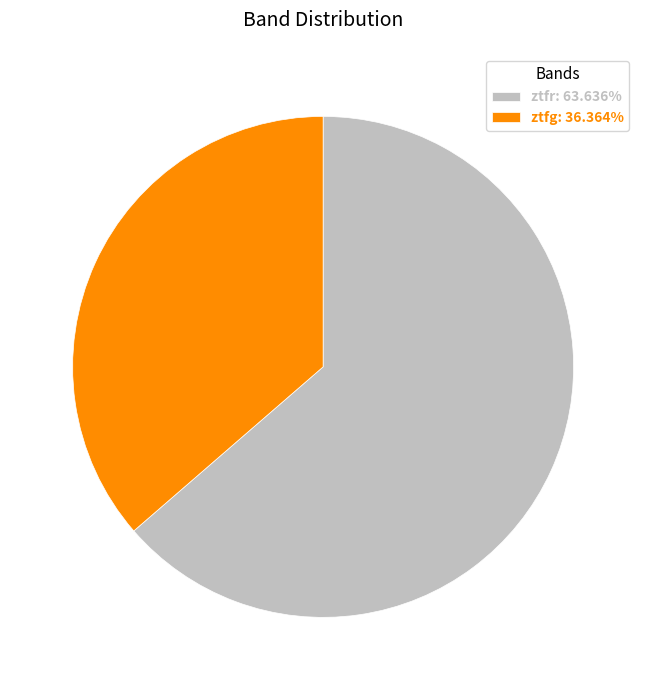

Is it true that ztfr is 64% of the pie?

True